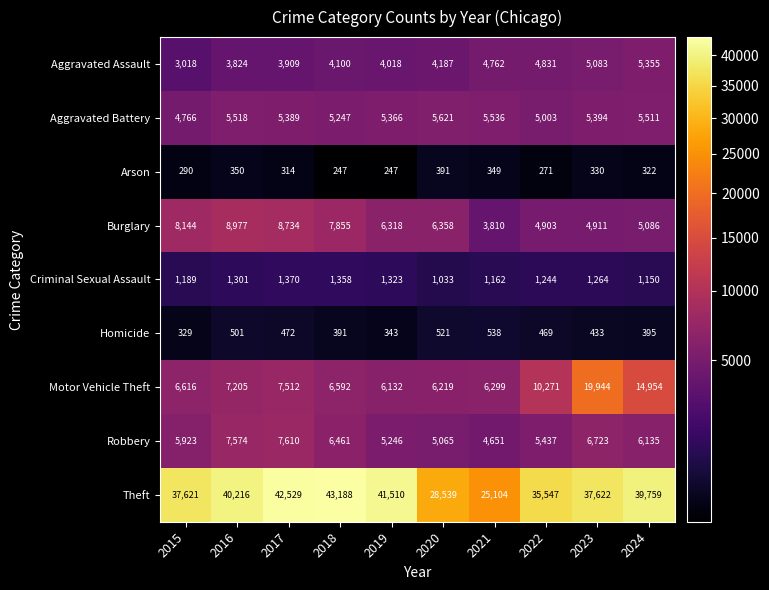

Which series has the widest spread of values?

Theft